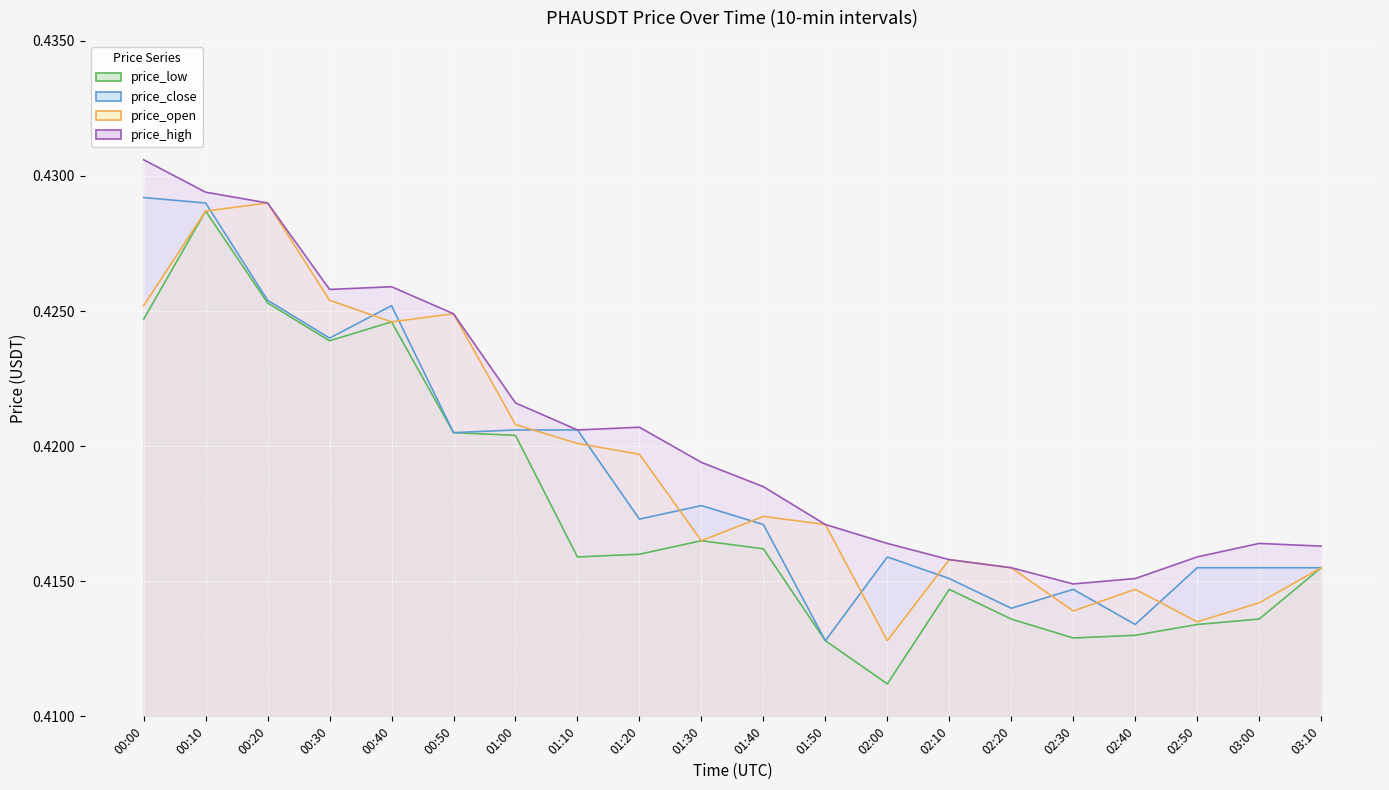

The value of price_open at 02:50 is 0.2. True or false?

False